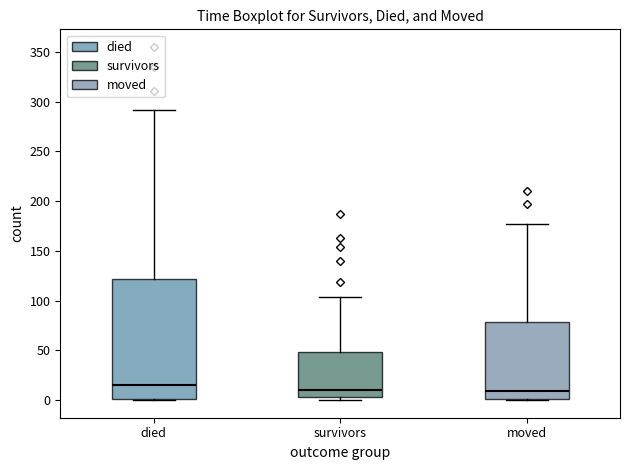

Reading left to right, read every box against the y-axis: the position of its median line, the range the box covers, and the ends of its whiskers. The values are not printed on the chart, so give them approximately, as read against the axis.

died: median 15, box 0 to 120, whiskers 0 to 290
survivors: median 10, box 5 to 50, whiskers 0 to 105
moved: median 10, box 0 to 80, whiskers 0 to 175